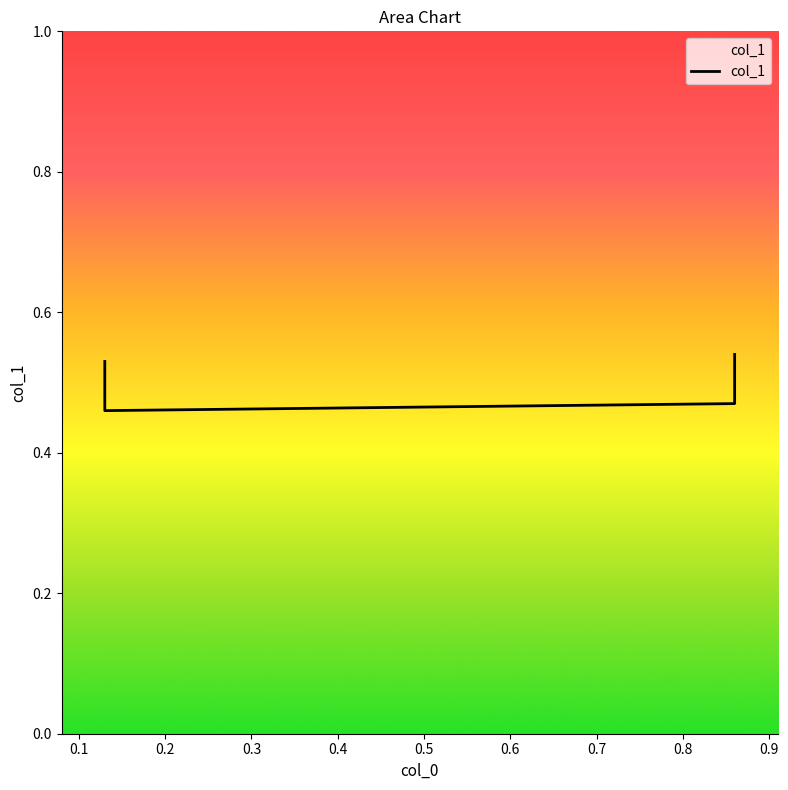

What is the minimum value shown in the chart?

0.5